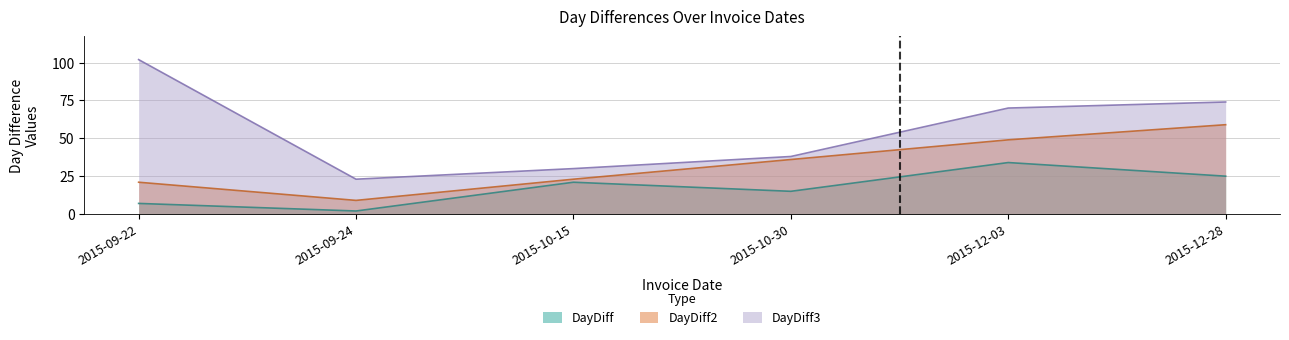

Reading left to right, list all the values displayed in this chart.

DayDiff: 2015-09-22=7	2015-09-24=2	2015-10-15=21	2015-10-30=15	2015-12-03=34	2015-12-28=25
DayDiff2: 2015-09-22=21	2015-09-24=9	2015-10-15=23	2015-10-30=36	2015-12-03=49	2015-12-28=59
DayDiff3: 2015-09-22=102	2015-09-24=23	2015-10-15=30	2015-10-30=38	2015-12-03=70	2015-12-28=74